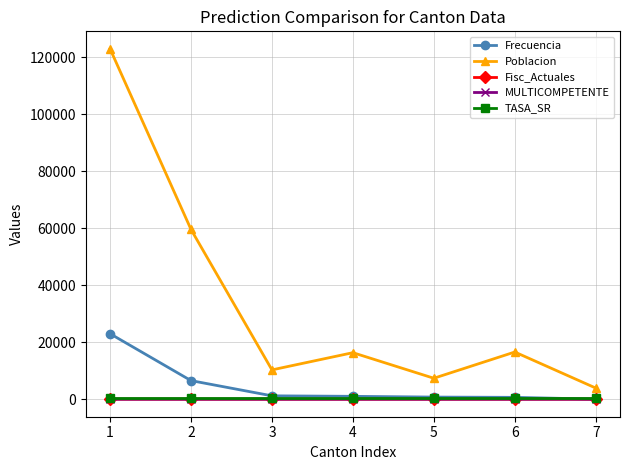

True or false: MULTICOMPETENTE and TASA_SR cross at least once.

False